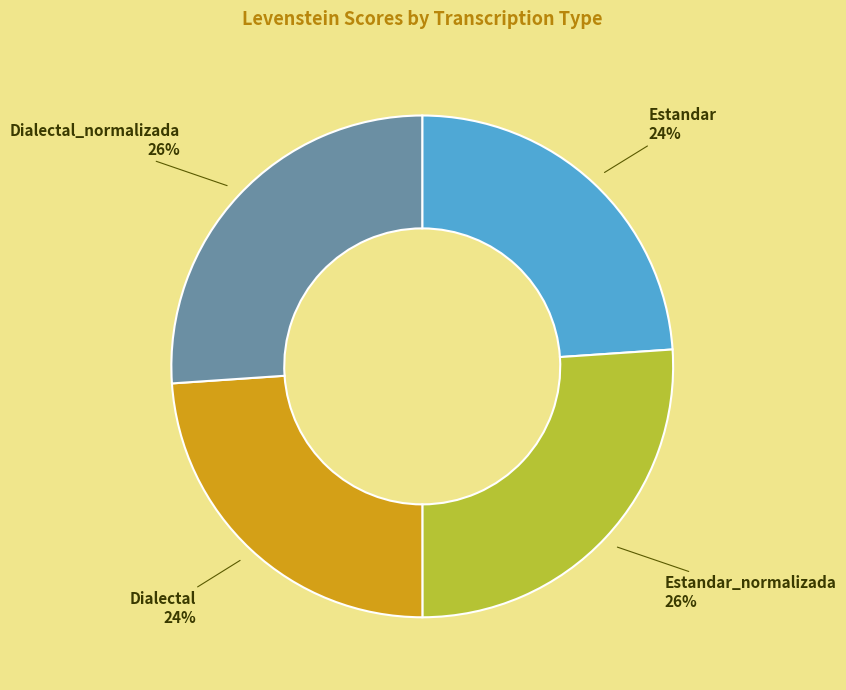

Is the sum of Estandar_normalizada and Dialectal_normalizada greater than half?

Yes